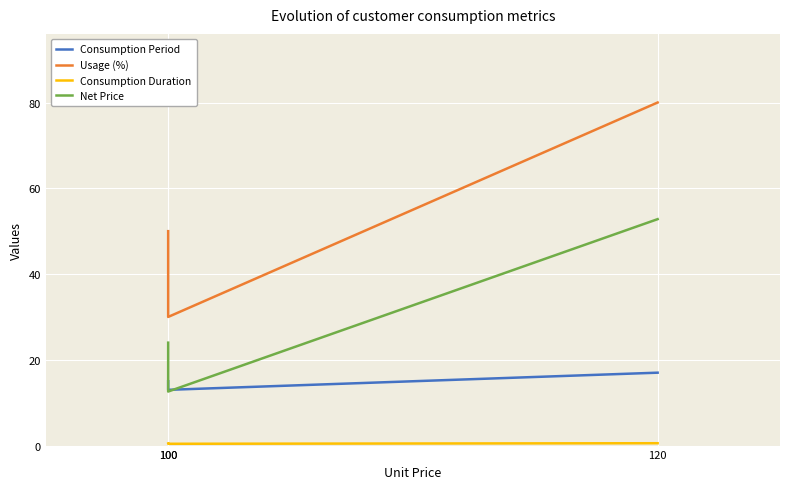

Count the Consumption Duration values in the range 0 to 1.

3